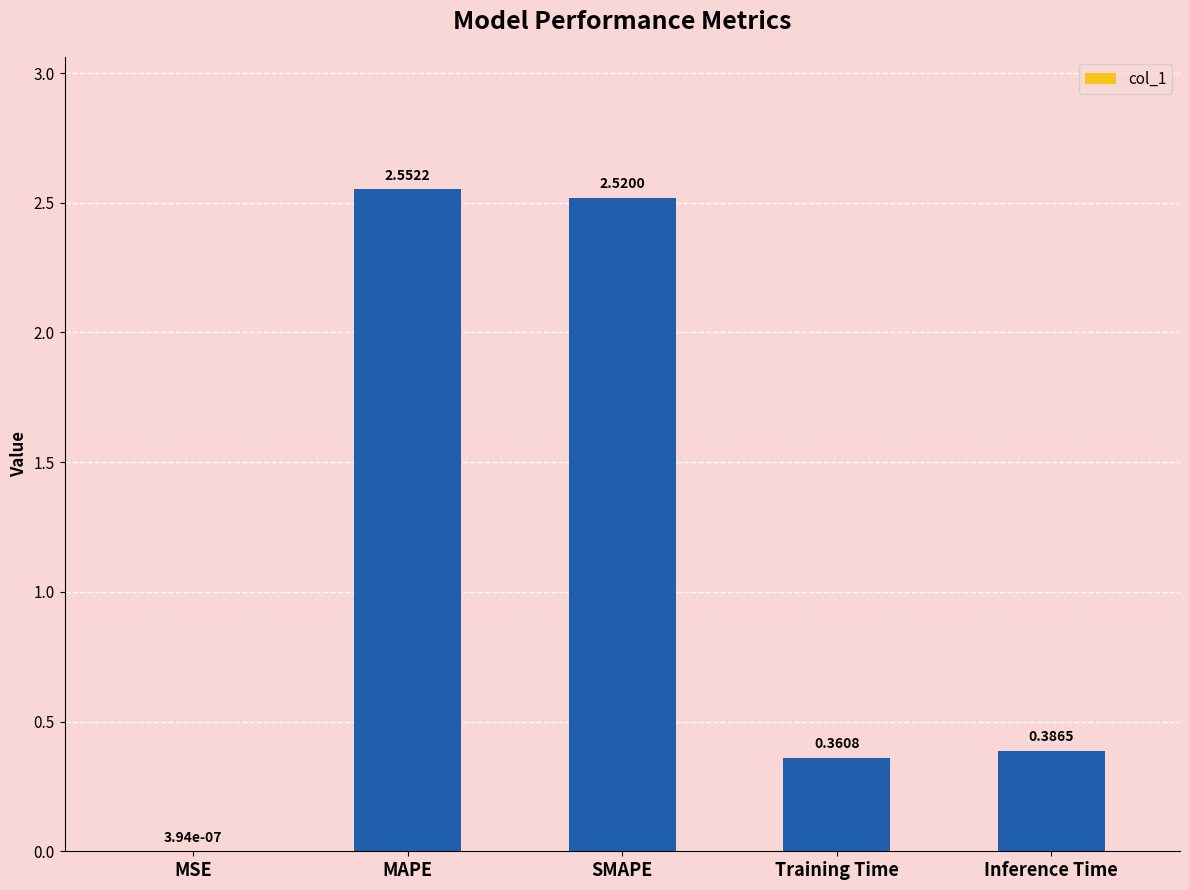

What is the average value?

1.2